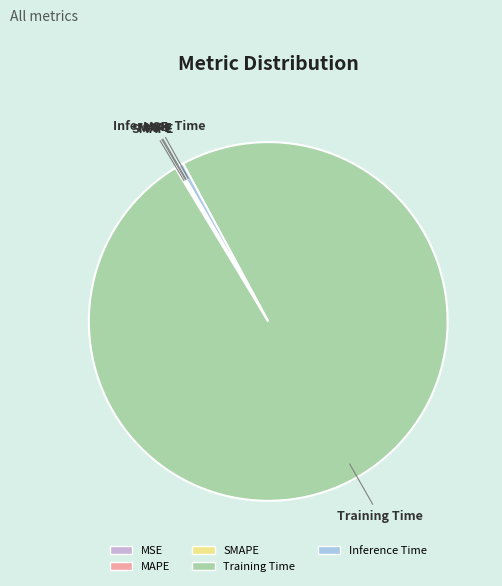

Is the sum of Inference Time and Training Time greater than half?

Yes